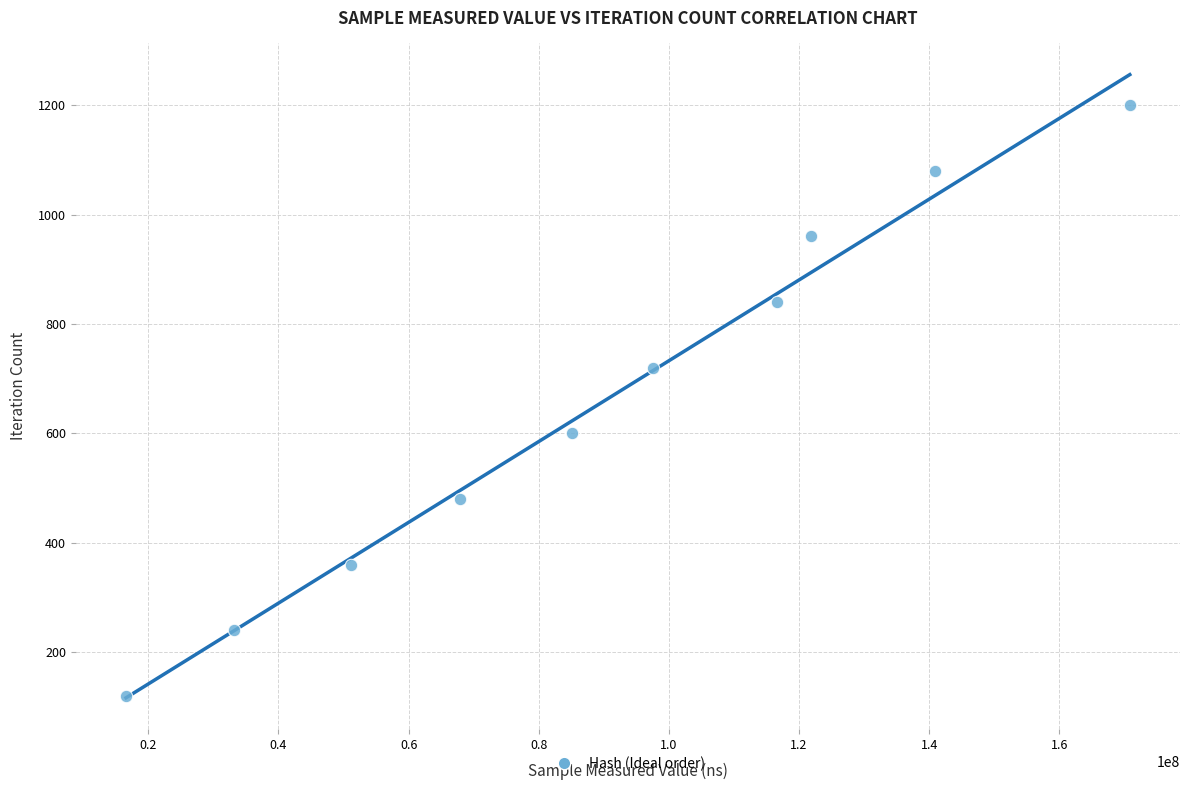

What is the average X value?

90163857